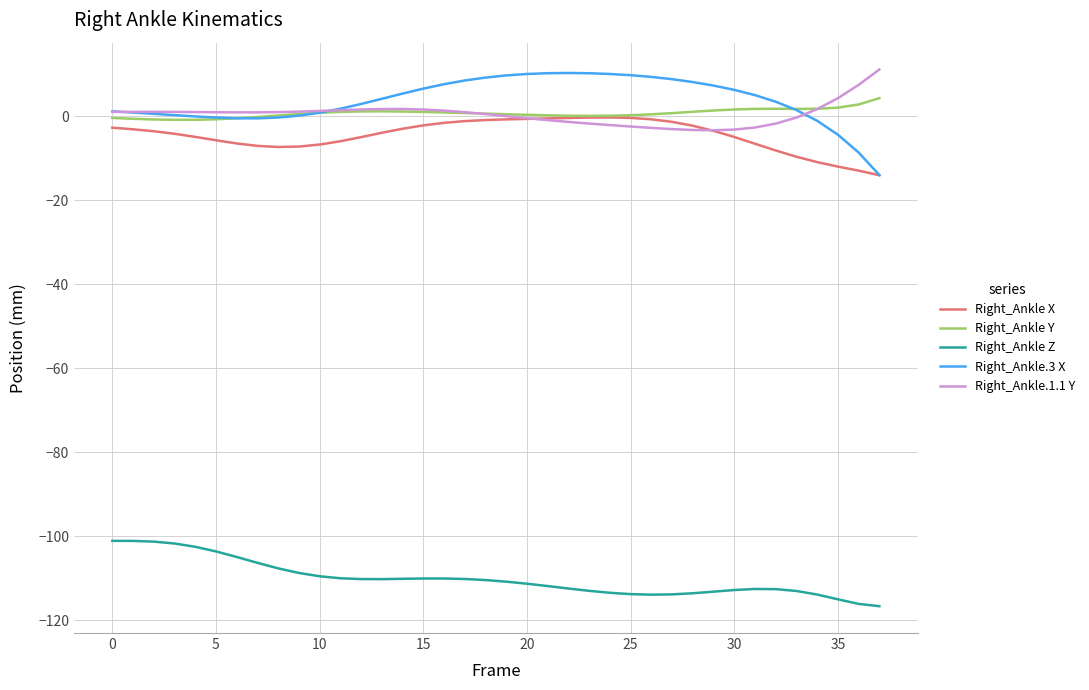

True or false: Right_Ankle Y and Right_Ankle Z cross at least once.

False